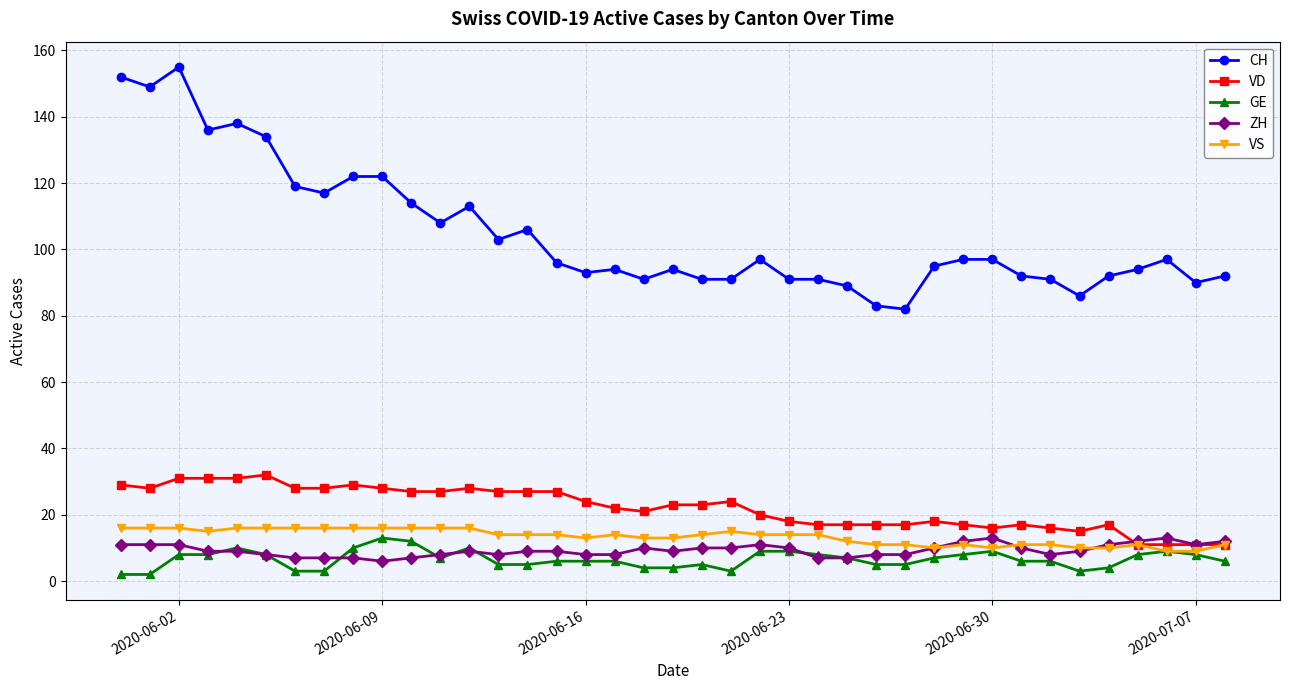

Which series has the largest total across all categories?

CH